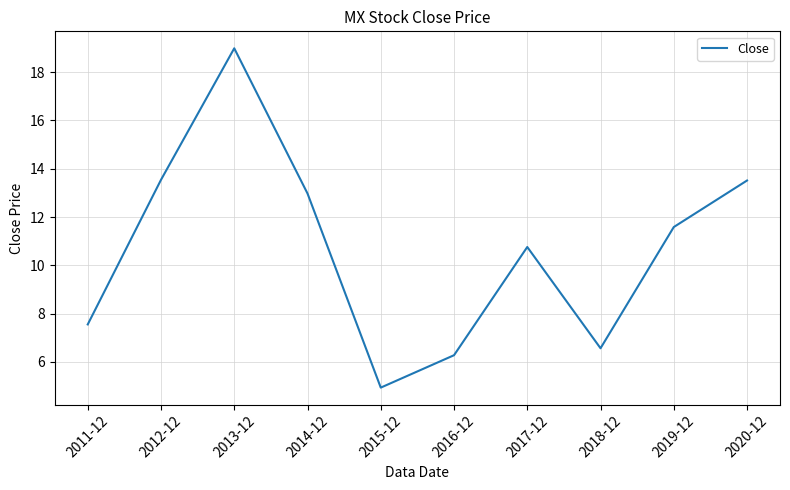

True or false: the data shows 13.5 at 2012-12.

True